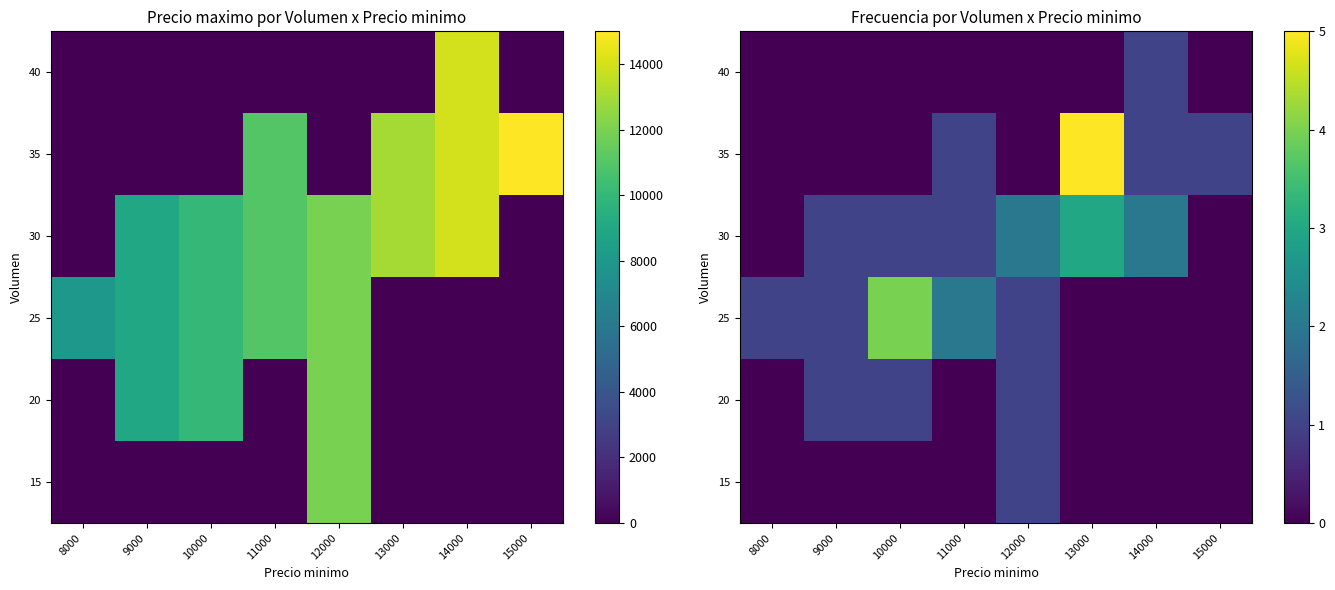

What is the spread (max minus min) of values at 14000?

2